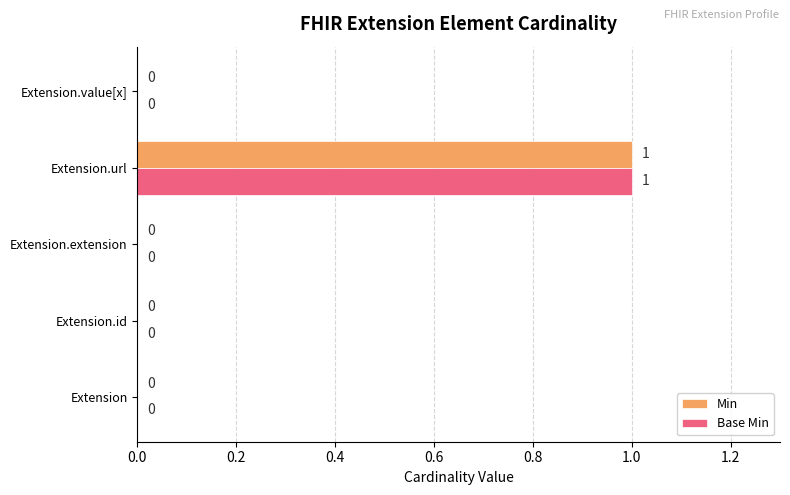

How many values in Base Min are above zero?

1